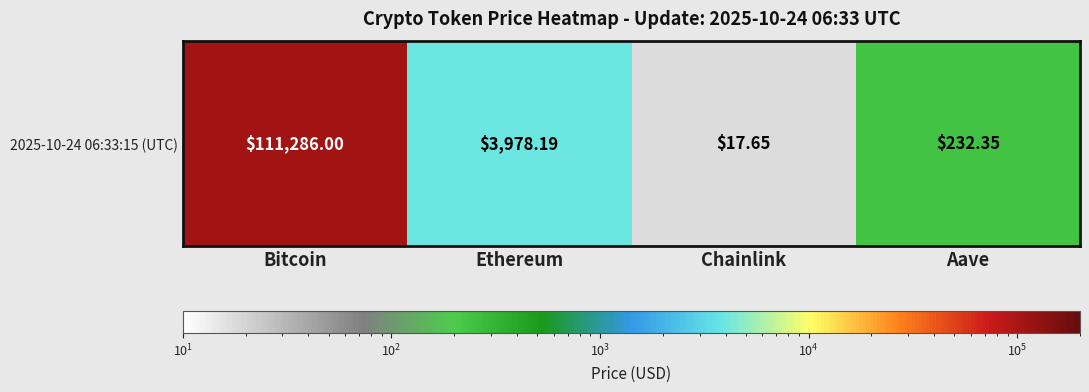

The value at Ethereum is 2318.0. True or false?

False